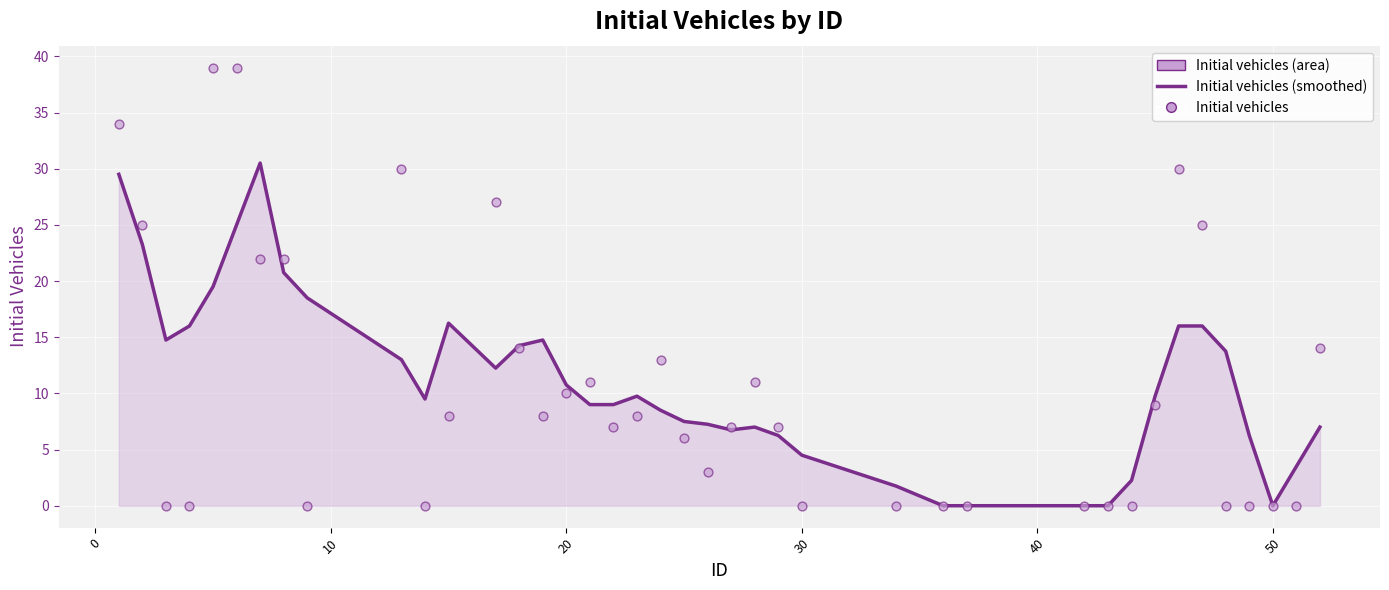

Which series has the largest Y range (max minus min)?

Initial vehicles